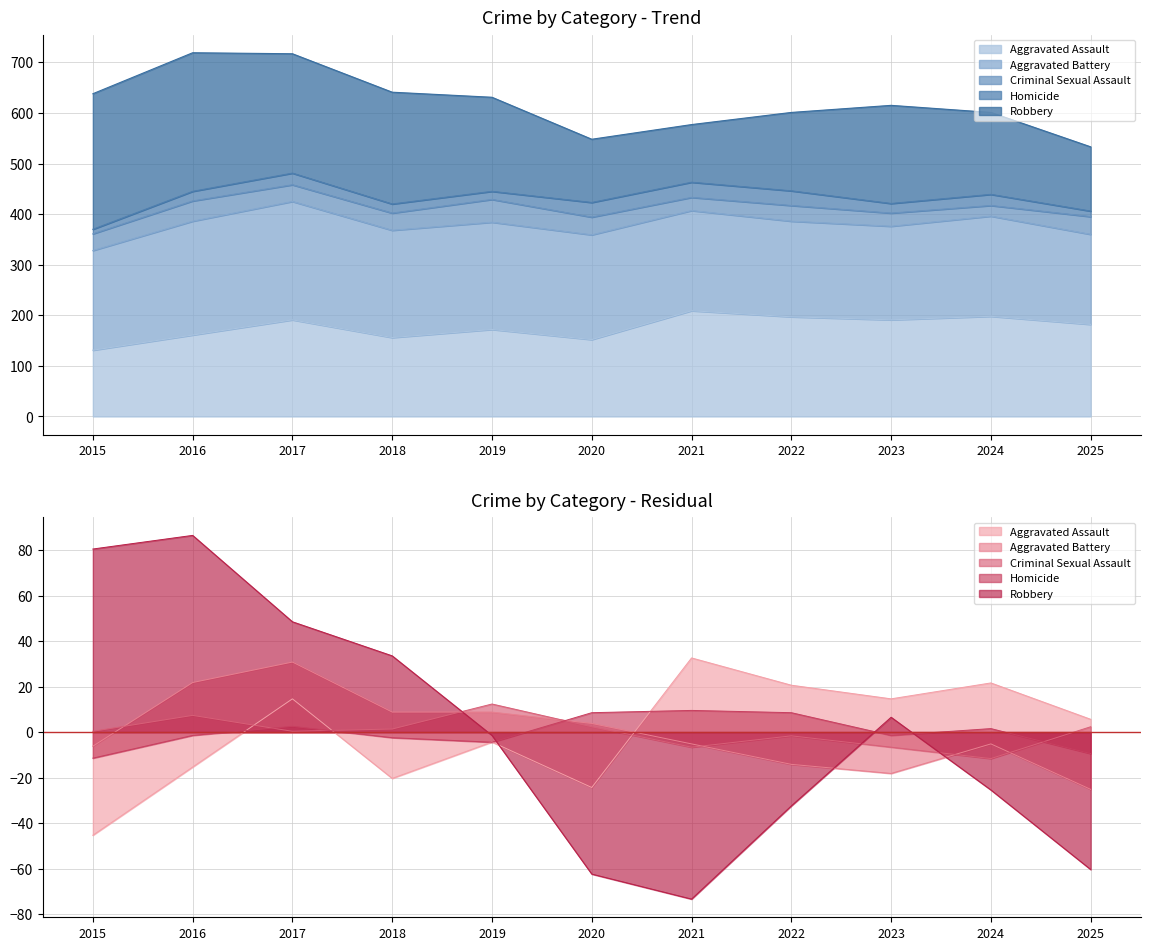

How many interior local valleys does the Homicide series have?

2